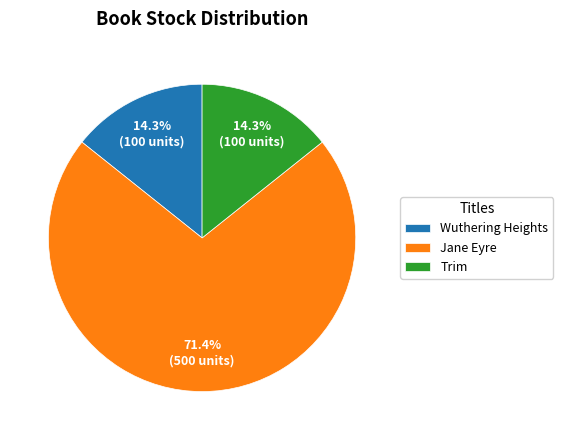

What percentage is the Trim slice, to the nearest percent?

14%